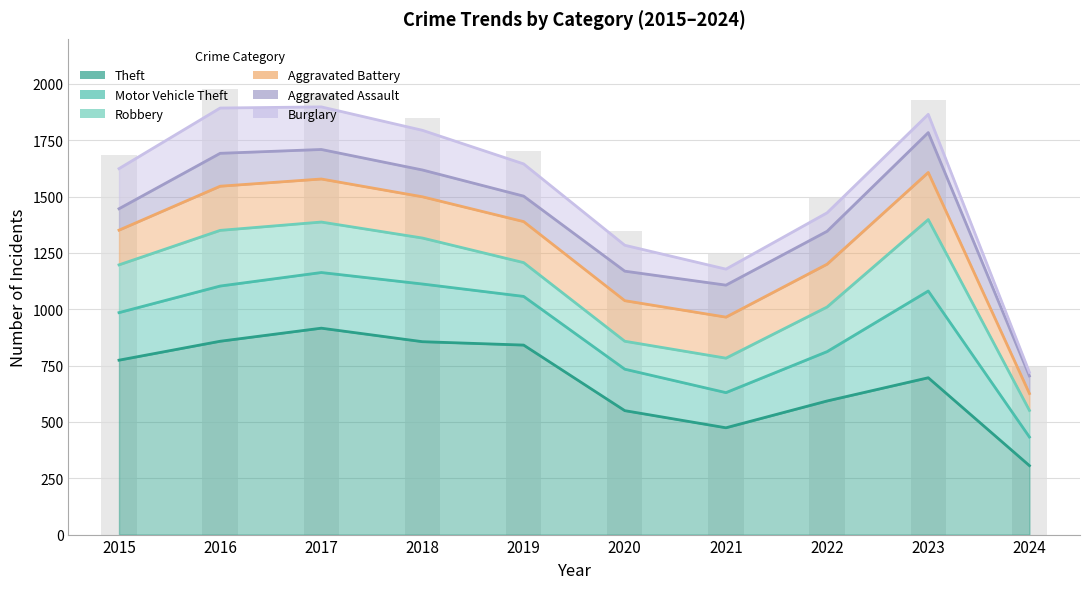

Which category has the highest value in the Burglary series?

2016